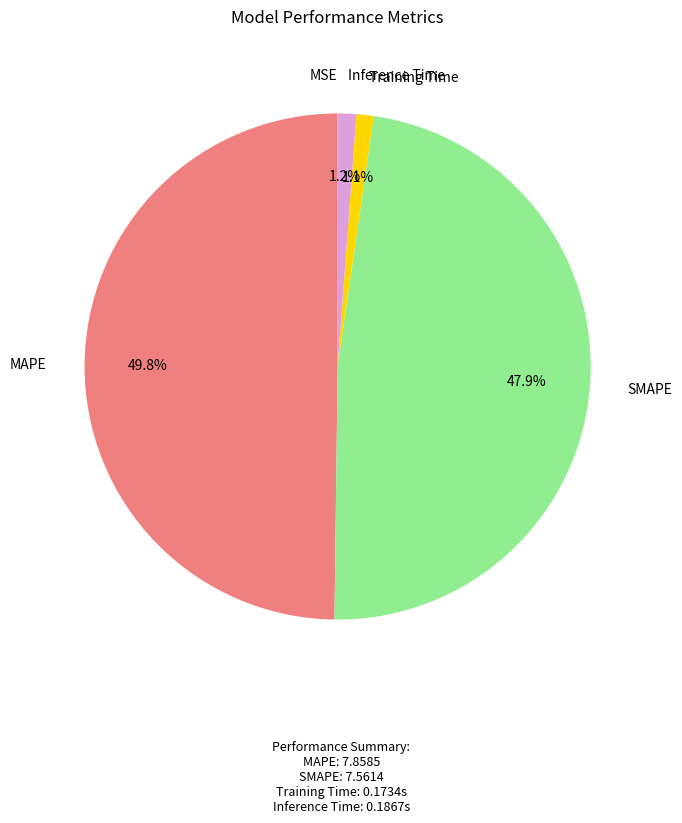

Does any single category account for the majority?

No